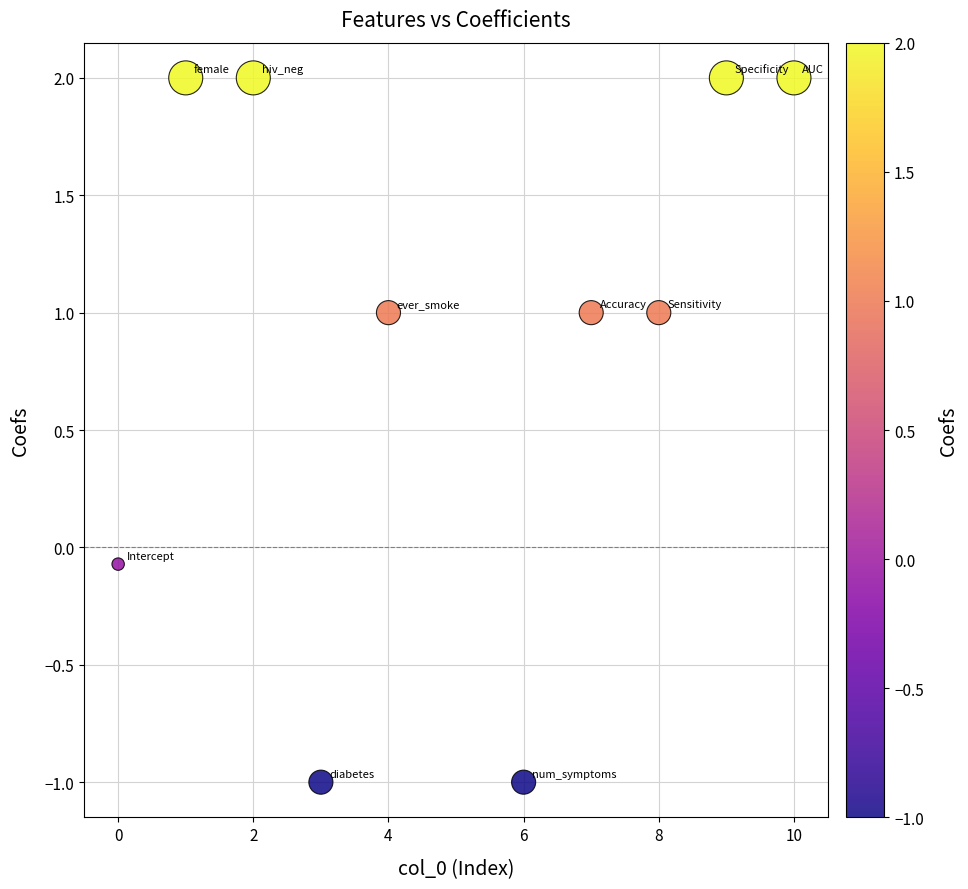

What is the range of Y values (max minus min)?

3.0